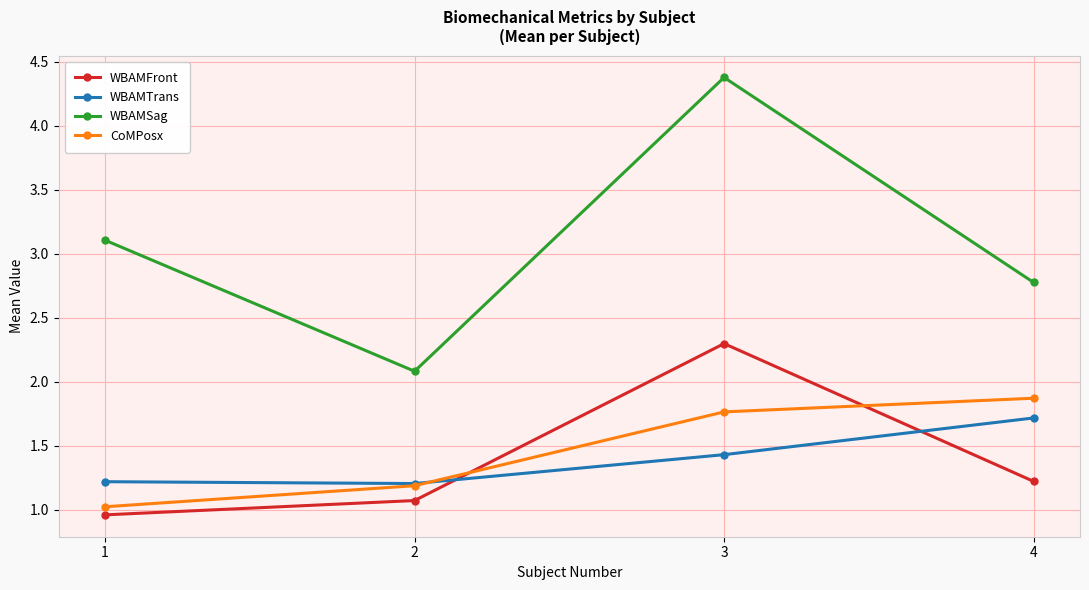

What is the greatest value displayed?

4.4